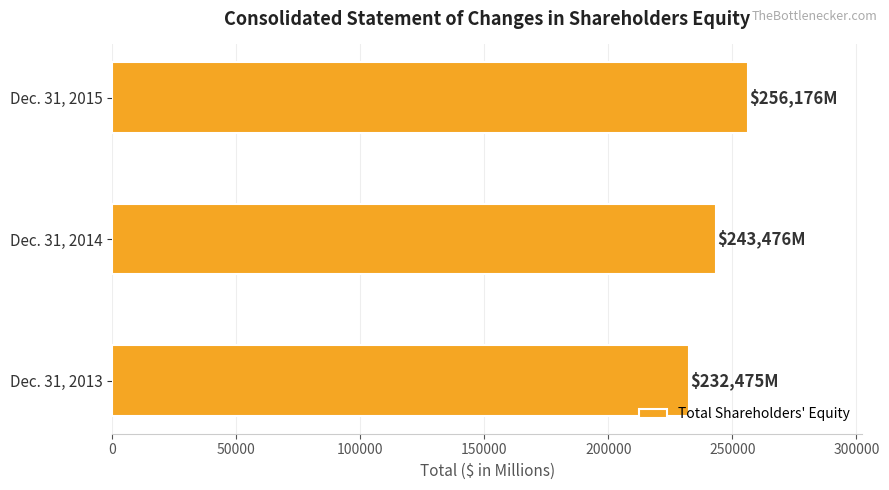

Which label corresponds to the largest value in the chart?

Dec. 31, 2015